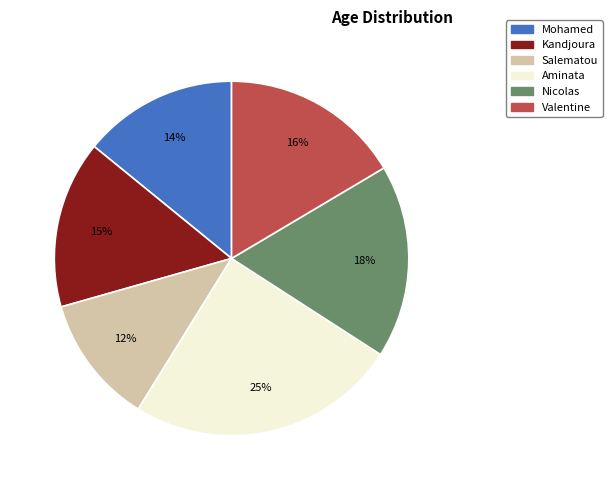

To the nearest percent, what is the combined percentage of Kandjoura and Salematou?

27%